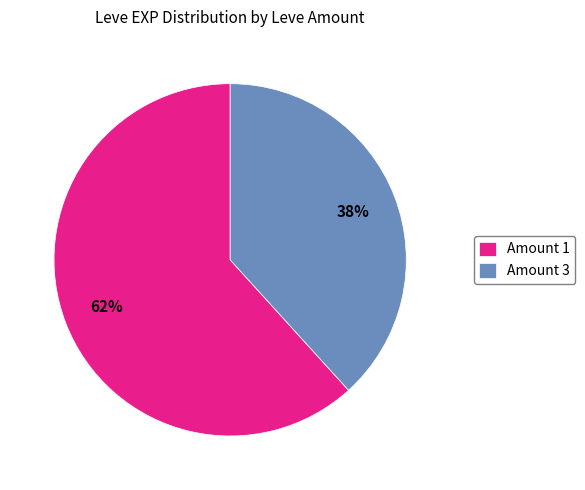

Approximately how many times larger is the value at Amount 1 compared to Amount 3?

1.6